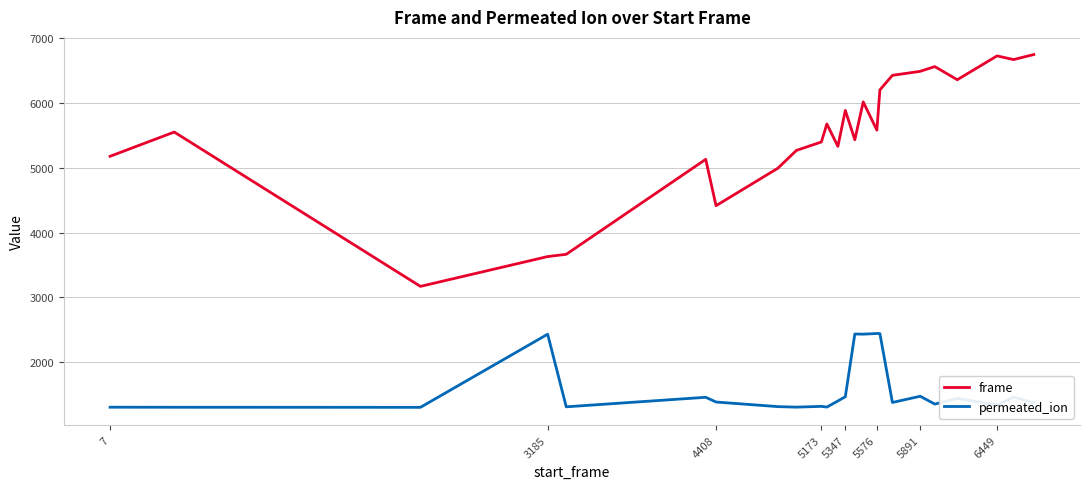

What is the difference between the maximum and minimum values in the permeated_ion series?

1139